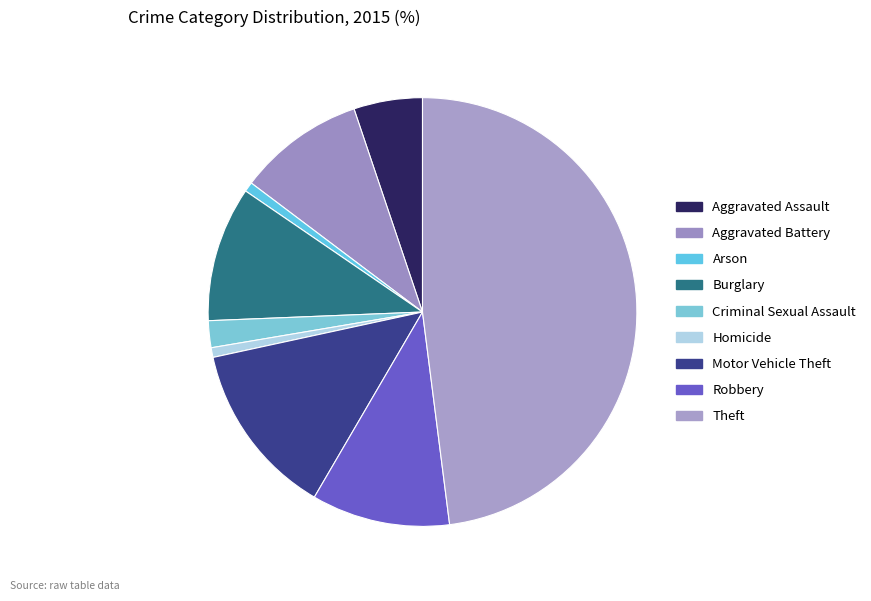

Is there a majority slice in this chart?

No